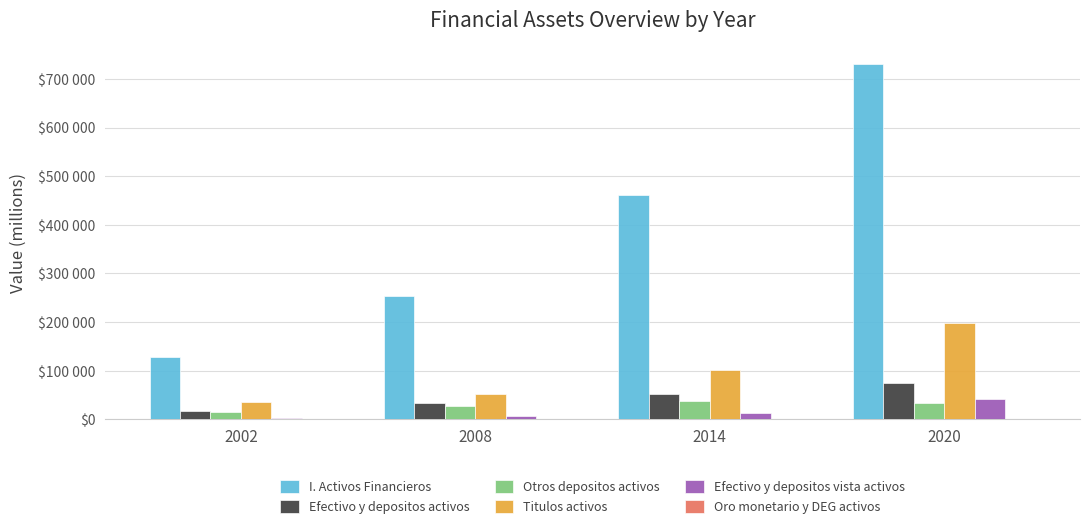

Are the bars grouped side by side (vs. stacked)?

Yes